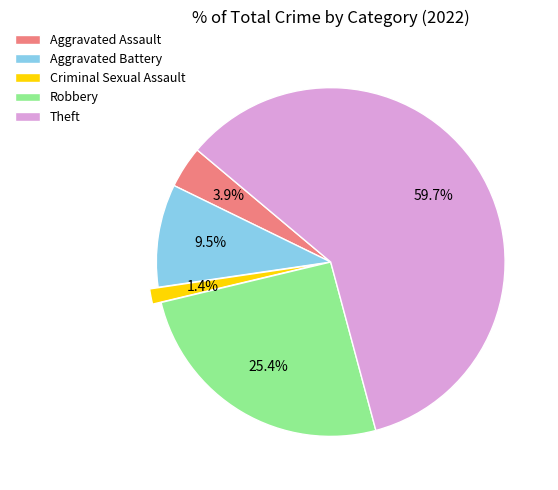

What percentage is the Aggravated Assault slice, to the nearest percent?

4%